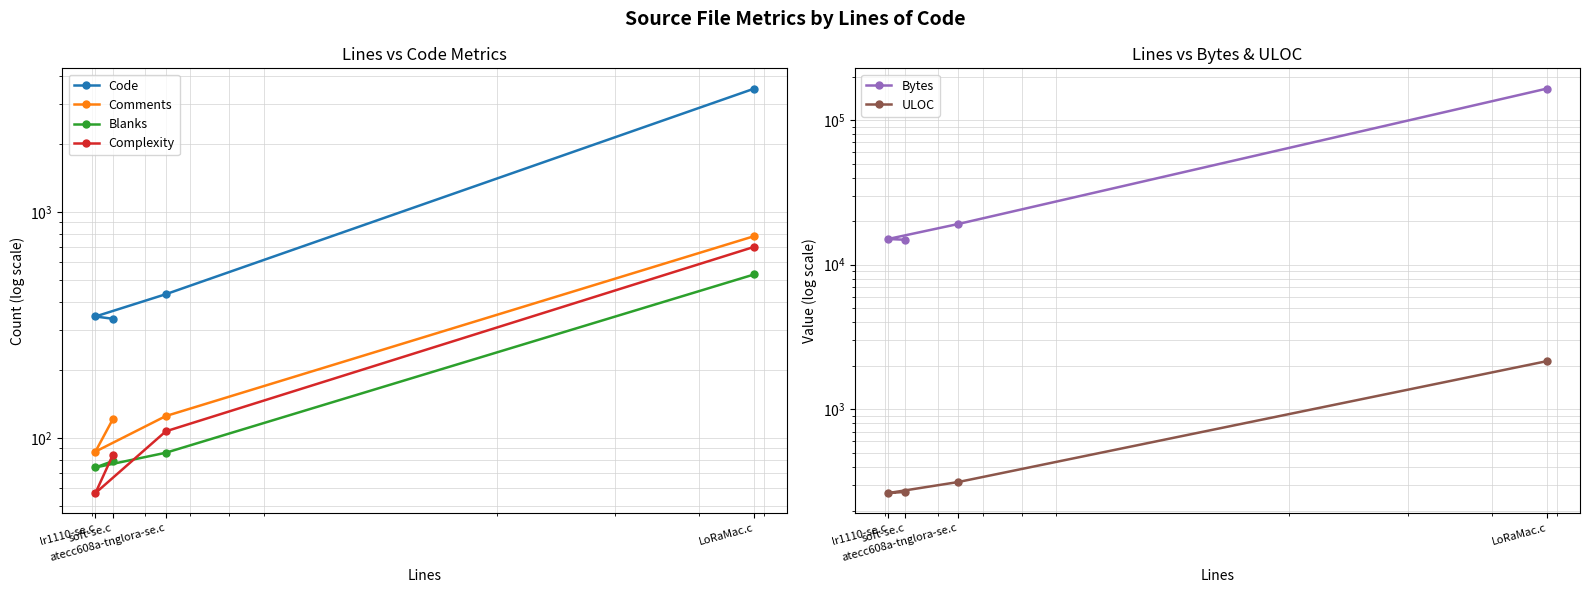

At which label does Bytes reach its minimum?

soft-se.c